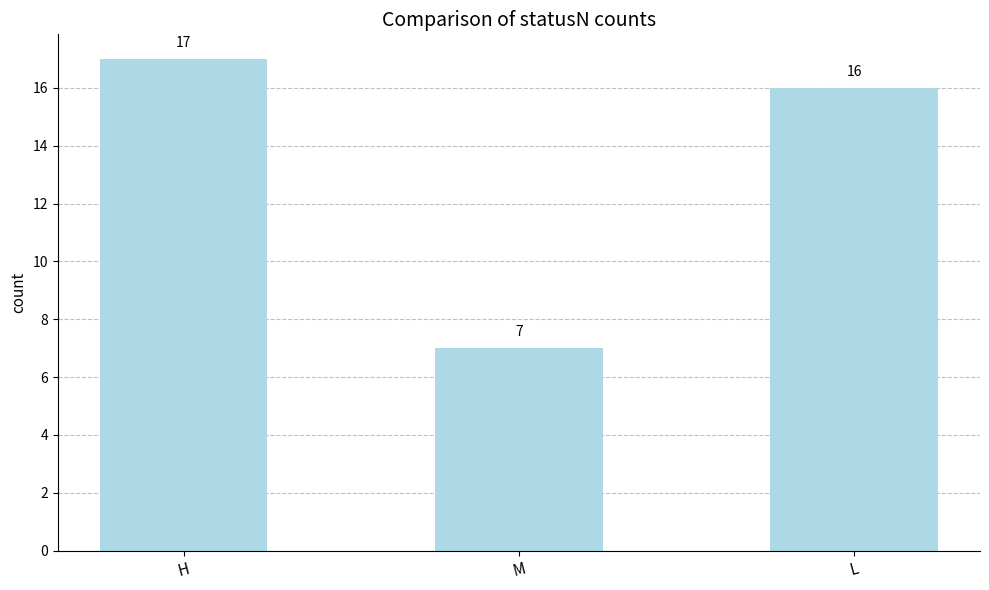

What is the average value?

13